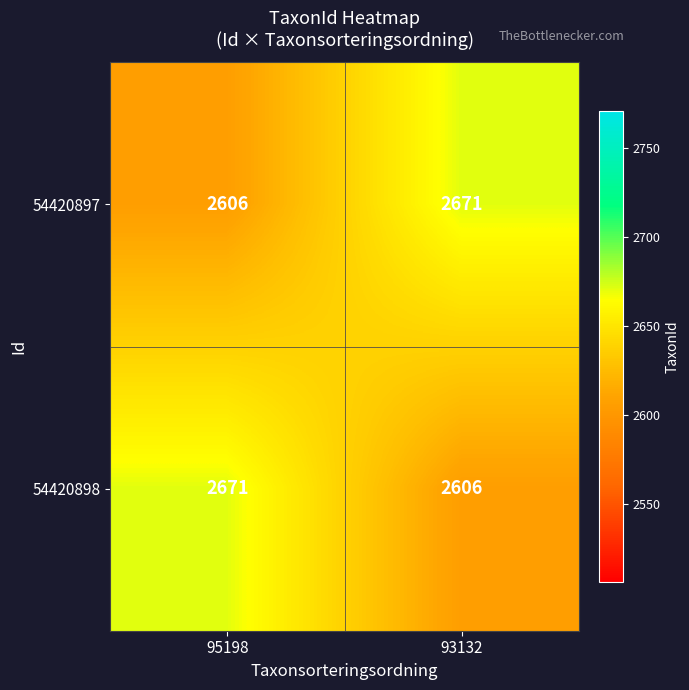

What is the sum of the 54420898 values at 95198 and 93132?

5277